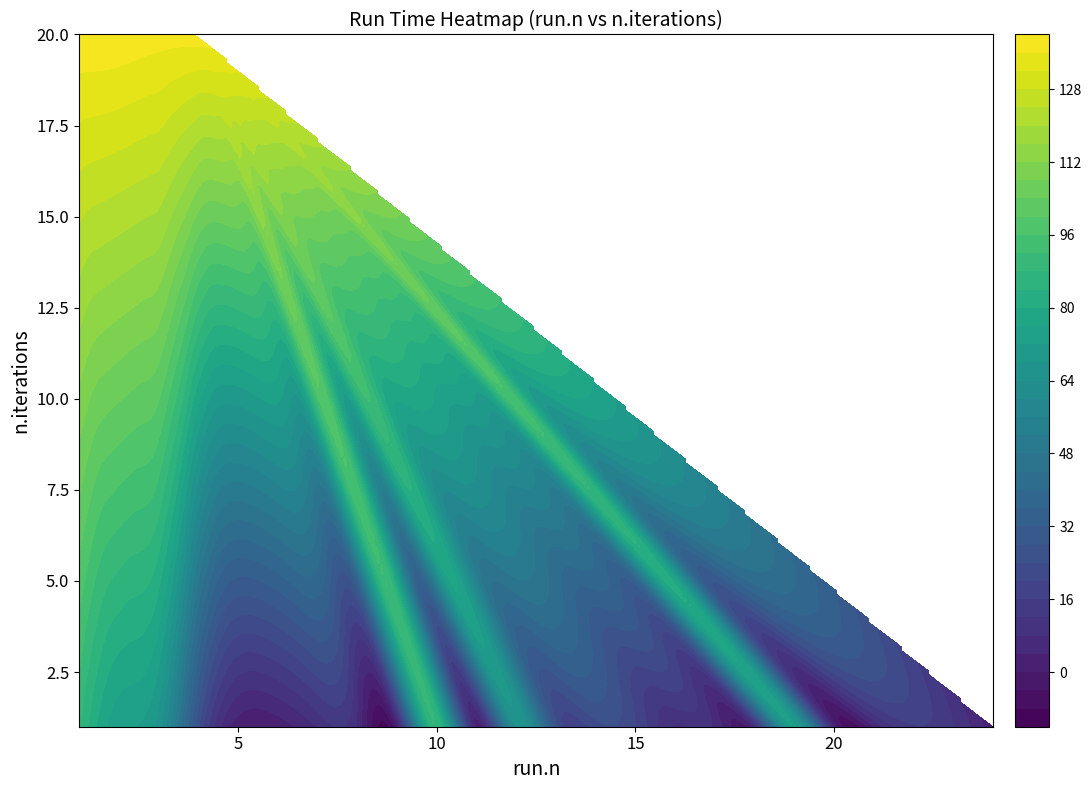

What is the maximum value for run.time?

139.2